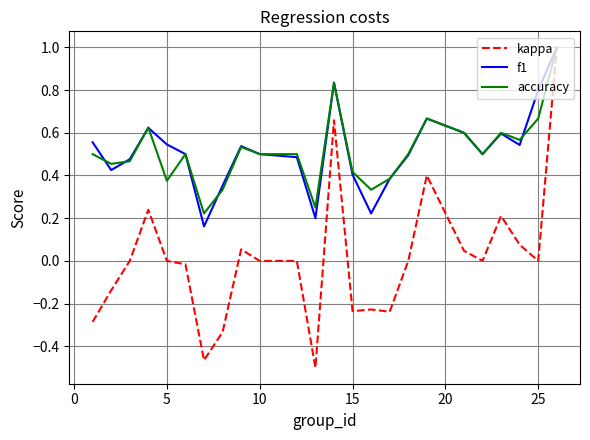

Which series has the widest spread of values?

kappa